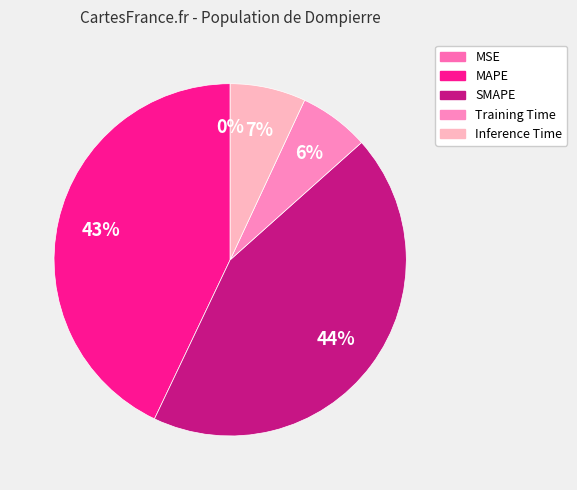

What is the ratio of the value at Inference Time to the value at SMAPE?

0.2